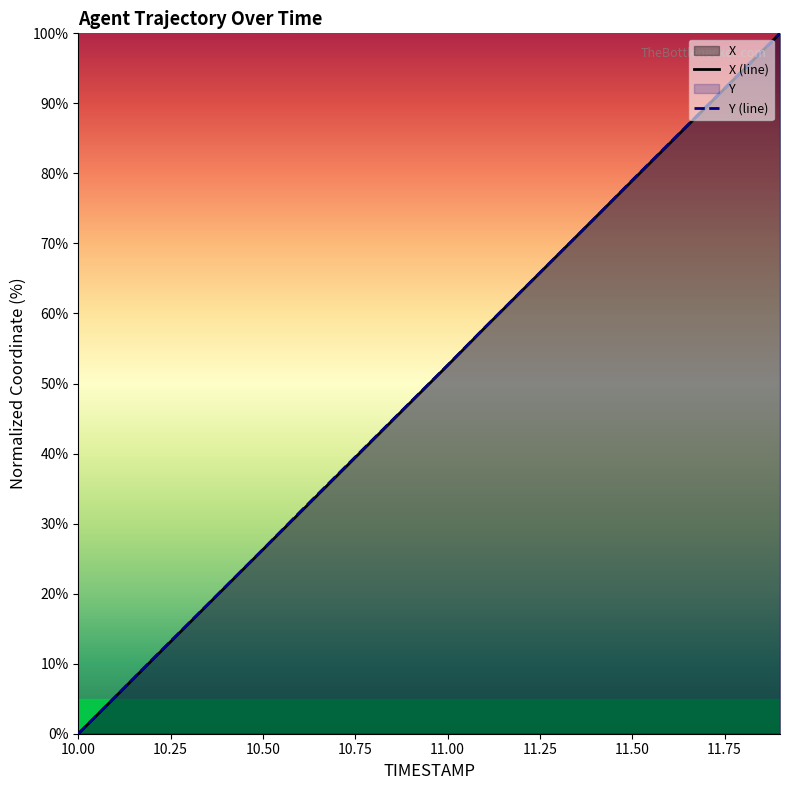

Reading left to right, list all the values displayed in this chart.

X: 10.0=0.0	10.1=5.3	10.2=10.5	10.3=15.8	10.4=21.0	10.5=26.3	10.6=31.6	10.7=36.8	10.8=42.1	10.9=47.3	11.0=52.6	11.1=57.9	11.2=63.2	11.3=68.4	11.4=73.7	11.5=79.0	11.6=84.2	11.7=89.5	11.8=94.7	11.9=100.0
Y: 10.0=0.0	10.1=5.2	10.2=10.6	10.3=15.8	10.4=21.1	10.5=26.3	10.6=31.6	10.7=36.9	10.8=42.1	10.9=47.4	11.0=52.6	11.1=58.0	11.2=63.2	11.3=68.4	11.4=73.7	11.5=79.0	11.6=84.3	11.7=89.5	11.8=94.8	11.9=100.0